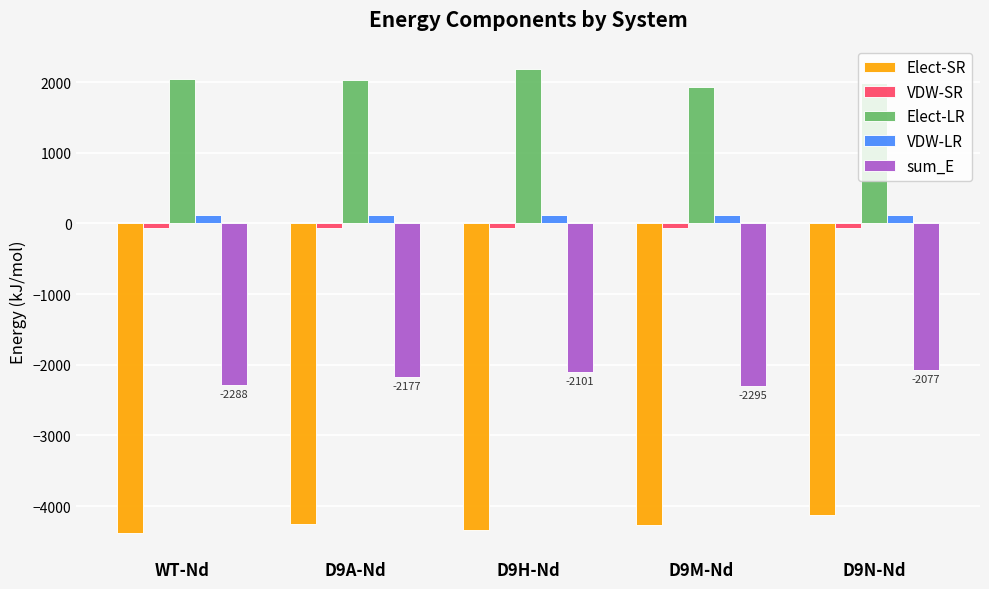

What is the greatest value displayed?

2188.9